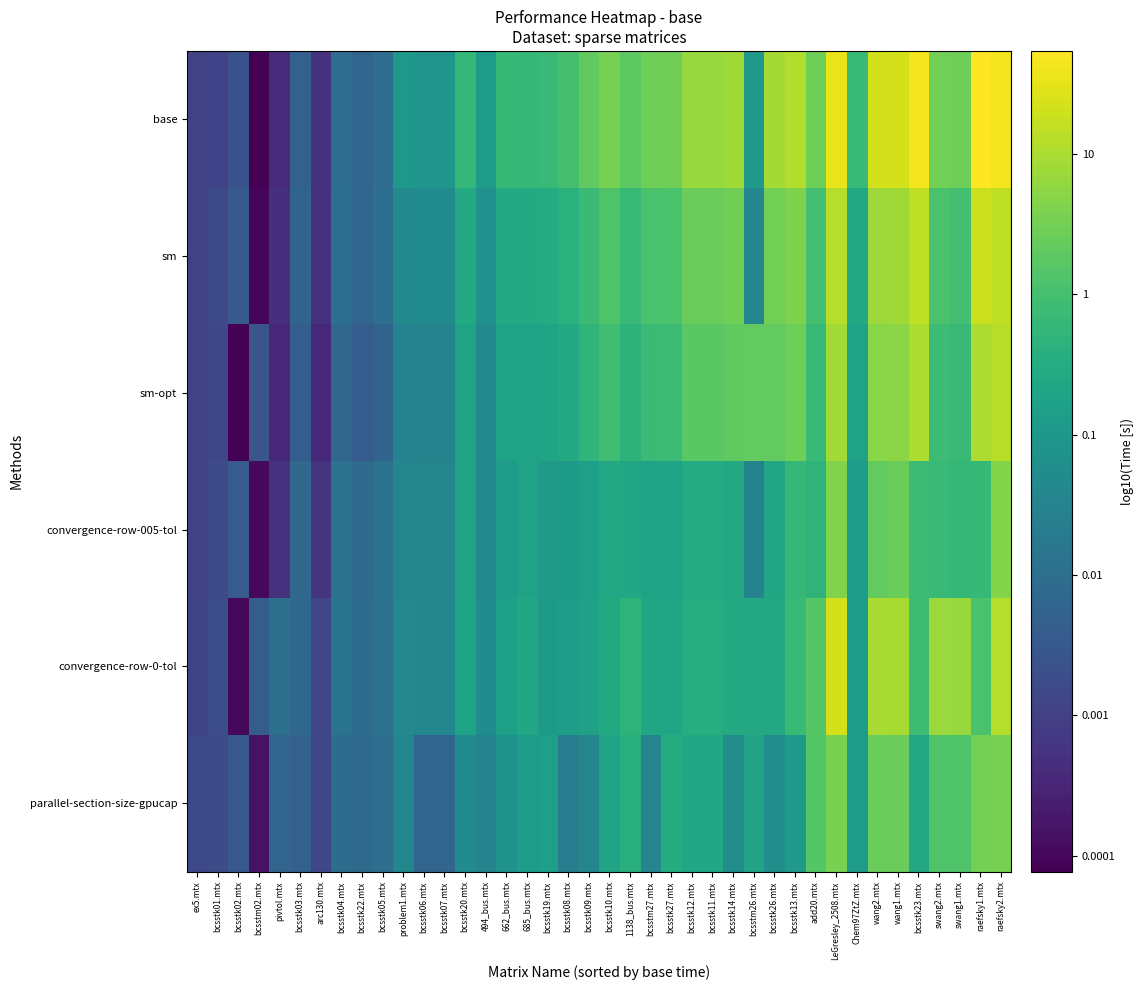

Reading right to left, list all the values displayed in this chart.

base: raefsky2.mtx=1.6	raefsky1.mtx=1.7	swang1.mtx=0.4	swang2.mtx=0.5	bcsstk23.mtx=1.6	wang1.mtx=1.4	wang2.mtx=1.3	Chem97ZtZ.mtx=-0.2	LeGresley_2508.mtx=1.5	add20.mtx=0.4	bcsstk13.mtx=1.1	bcsstk26.mtx=1.0	bcsstm26.mtx=-0.9	bcsstk14.mtx=0.9	bcsstk11.mtx=0.8	bcsstk12.mtx=0.8	bcsstk27.mtx=0.5	bcsstm27.mtx=0.4	1138_bus.mtx=0.3	bcsstk10.mtx=0.5	bcsstk09.mtx=0.3	bcsstk08.mtx=0.0	bcsstk19.mtx=-0.1	685_bus.mtx=-0.2	662_bus.mtx=-0.2	494_bus.mtx=-0.9	bcsstk20.mtx=-0.2	bcsstk07.mtx=-1.1	bcsstk06.mtx=-1.1	problem1.mtx=-1.0	bcsstk05.mtx=-2.0	bcsstk22.mtx=-2.2	bcsstk04.mtx=-2.0	arc130.mtx=-3.3	bcsstk03.mtx=-2.3	pivtol.mtx=-3.4	bcsstm02.mtx=-4.1	bcsstk02.mtx=-2.6	bcsstk01.mtx=-2.9	ex5.mtx=-3.0
sm: raefsky2.mtx=1.2	raefsky1.mtx=1.3	swang1.mtx=-0.0	swang2.mtx=0.1	bcsstk23.mtx=1.2	wang1.mtx=0.9	wang2.mtx=0.9	Chem97ZtZ.mtx=-0.6	LeGresley_2508.mtx=1.1	add20.mtx=-0.0	bcsstk13.mtx=0.6	bcsstk26.mtx=0.5	bcsstm26.mtx=-1.4	bcsstk14.mtx=0.5	bcsstk11.mtx=0.4	bcsstk12.mtx=0.4	bcsstk27.mtx=0.1	bcsstm27.mtx=0.0	1138_bus.mtx=-0.1	bcsstk10.mtx=0.1	bcsstk09.mtx=-0.1	bcsstk08.mtx=-0.4	bcsstk19.mtx=-0.5	685_bus.mtx=-0.5	662_bus.mtx=-0.5	494_bus.mtx=-1.2	bcsstk20.mtx=-0.5	bcsstk07.mtx=-1.3	bcsstk06.mtx=-1.3	problem1.mtx=-1.3	bcsstk05.mtx=-2.0	bcsstk22.mtx=-2.2	bcsstk04.mtx=-2.0	arc130.mtx=-3.3	bcsstk03.mtx=-2.2	pivtol.mtx=-3.3	bcsstm02.mtx=-4.0	bcsstk02.mtx=-2.5	bcsstk01.mtx=-2.8	ex5.mtx=-2.9
sm-opt: raefsky2.mtx=1.1	raefsky1.mtx=1.0	swang1.mtx=-0.2	swang2.mtx=-0.1	bcsstk23.mtx=1.0	wang1.mtx=0.7	wang2.mtx=0.7	Chem97ZtZ.mtx=-0.8	LeGresley_2508.mtx=0.9	add20.mtx=-0.2	bcsstk13.mtx=0.4	bcsstk26.mtx=0.3	bcsstm26.mtx=0.3	bcsstk14.mtx=0.3	bcsstk11.mtx=0.2	bcsstk12.mtx=0.2	bcsstk27.mtx=-0.1	bcsstm27.mtx=-0.1	1138_bus.mtx=-0.3	bcsstk10.mtx=-0.1	bcsstk09.mtx=-0.3	bcsstk08.mtx=-0.6	bcsstk19.mtx=-0.7	685_bus.mtx=-0.7	662_bus.mtx=-0.7	494_bus.mtx=-1.4	bcsstk20.mtx=-0.7	bcsstk07.mtx=-1.5	bcsstk06.mtx=-1.5	problem1.mtx=-1.5	bcsstk05.mtx=-2.2	bcsstk22.mtx=-2.4	bcsstk04.mtx=-2.2	arc130.mtx=-3.5	bcsstk03.mtx=-2.4	pivtol.mtx=-3.5	bcsstm02.mtx=-2.6	bcsstk02.mtx=-4.1	bcsstk01.mtx=-2.8	ex5.mtx=-3.0
convergence-row-005-tol: raefsky2.mtx=0.7	raefsky1.mtx=-0.2	swang1.mtx=-0.2	swang2.mtx=-0.2	bcsstk23.mtx=-0.1	wang1.mtx=0.4	wang2.mtx=0.3	Chem97ZtZ.mtx=-0.9	LeGresley_2508.mtx=0.6	add20.mtx=-0.3	bcsstk13.mtx=-0.2	bcsstk26.mtx=-0.6	bcsstm26.mtx=-1.5	bcsstk14.mtx=-0.6	bcsstk11.mtx=-0.5	bcsstk12.mtx=-0.5	bcsstk27.mtx=-0.7	bcsstm27.mtx=-0.7	1138_bus.mtx=-0.6	bcsstk10.mtx=-0.6	bcsstk09.mtx=-0.8	bcsstk08.mtx=-0.9	bcsstk19.mtx=-1.0	685_bus.mtx=-0.7	662_bus.mtx=-0.9	494_bus.mtx=-1.4	bcsstk20.mtx=-0.7	bcsstk07.mtx=-1.4	bcsstk06.mtx=-1.4	problem1.mtx=-1.4	bcsstk05.mtx=-1.9	bcsstk22.mtx=-2.1	bcsstk04.mtx=-1.9	arc130.mtx=-3.2	bcsstk03.mtx=-2.2	pivtol.mtx=-3.3	bcsstm02.mtx=-4.0	bcsstk02.mtx=-2.4	bcsstk01.mtx=-2.7	ex5.mtx=-3.0
convergence-row-0-tol: raefsky2.mtx=1.1	raefsky1.mtx=0.1	swang1.mtx=0.8	swang2.mtx=0.8	bcsstk23.mtx=-0.1	wang1.mtx=1.0	wang2.mtx=1.0	Chem97ZtZ.mtx=-0.9	LeGresley_2508.mtx=1.4	add20.mtx=0.2	bcsstk13.mtx=-0.2	bcsstk26.mtx=-0.6	bcsstm26.mtx=-0.6	bcsstk14.mtx=-0.5	bcsstk11.mtx=-0.5	bcsstk12.mtx=-0.5	bcsstk27.mtx=-0.7	bcsstm27.mtx=-0.7	1138_bus.mtx=-0.3	bcsstk10.mtx=-0.6	bcsstk09.mtx=-0.8	bcsstk08.mtx=-0.9	bcsstk19.mtx=-0.9	685_bus.mtx=-0.6	662_bus.mtx=-0.8	494_bus.mtx=-1.3	bcsstk20.mtx=-0.7	bcsstk07.mtx=-1.4	bcsstk06.mtx=-1.4	problem1.mtx=-1.4	bcsstk05.mtx=-1.9	bcsstk22.mtx=-2.0	bcsstk04.mtx=-1.9	arc130.mtx=-2.9	bcsstk03.mtx=-2.1	pivtol.mtx=-2.0	bcsstm02.mtx=-2.4	bcsstk02.mtx=-4.0	bcsstk01.mtx=-2.7	ex5.mtx=-2.9
parallel-section-size-gpucap: raefsky2.mtx=0.5	raefsky1.mtx=0.5	swang1.mtx=0.1	swang2.mtx=0.1	bcsstk23.mtx=-0.6	wang1.mtx=0.4	wang2.mtx=0.4	Chem97ZtZ.mtx=-0.9	LeGresley_2508.mtx=0.6	add20.mtx=0.2	bcsstk13.mtx=-1.0	bcsstk26.mtx=-1.2	bcsstm26.mtx=-0.7	bcsstk14.mtx=-1.2	bcsstk11.mtx=-0.6	bcsstk12.mtx=-0.6	bcsstk27.mtx=-0.5	bcsstm27.mtx=-1.4	1138_bus.mtx=-0.4	bcsstk10.mtx=-0.7	bcsstk09.mtx=-1.4	bcsstk08.mtx=-1.6	bcsstk19.mtx=-0.8	685_bus.mtx=-0.9	662_bus.mtx=-1.1	494_bus.mtx=-1.5	bcsstk20.mtx=-1.3	bcsstk07.mtx=-2.2	bcsstk06.mtx=-2.2	problem1.mtx=-1.4	bcsstk05.mtx=-2.0	bcsstk22.mtx=-2.1	bcsstk04.mtx=-2.1	arc130.mtx=-2.9	bcsstk03.mtx=-2.3	pivtol.mtx=-2.2	bcsstm02.mtx=-3.8	bcsstk02.mtx=-2.5	bcsstk01.mtx=-2.8	ex5.mtx=-2.8